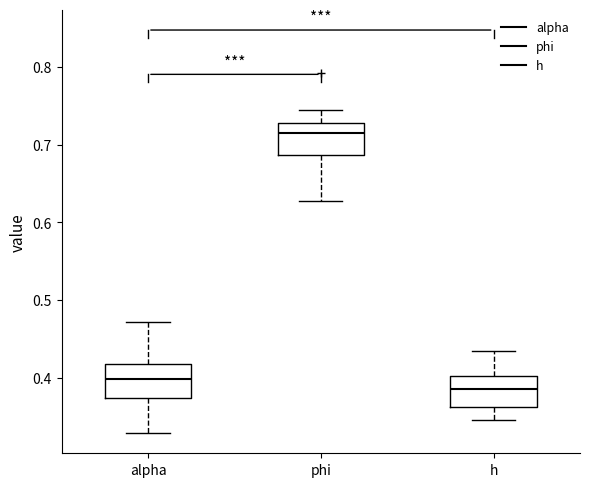

Where does the upper whisker of the box for h end on the y-axis? The values are not printed on the chart, so give them approximately, as read against the axis.

0.43